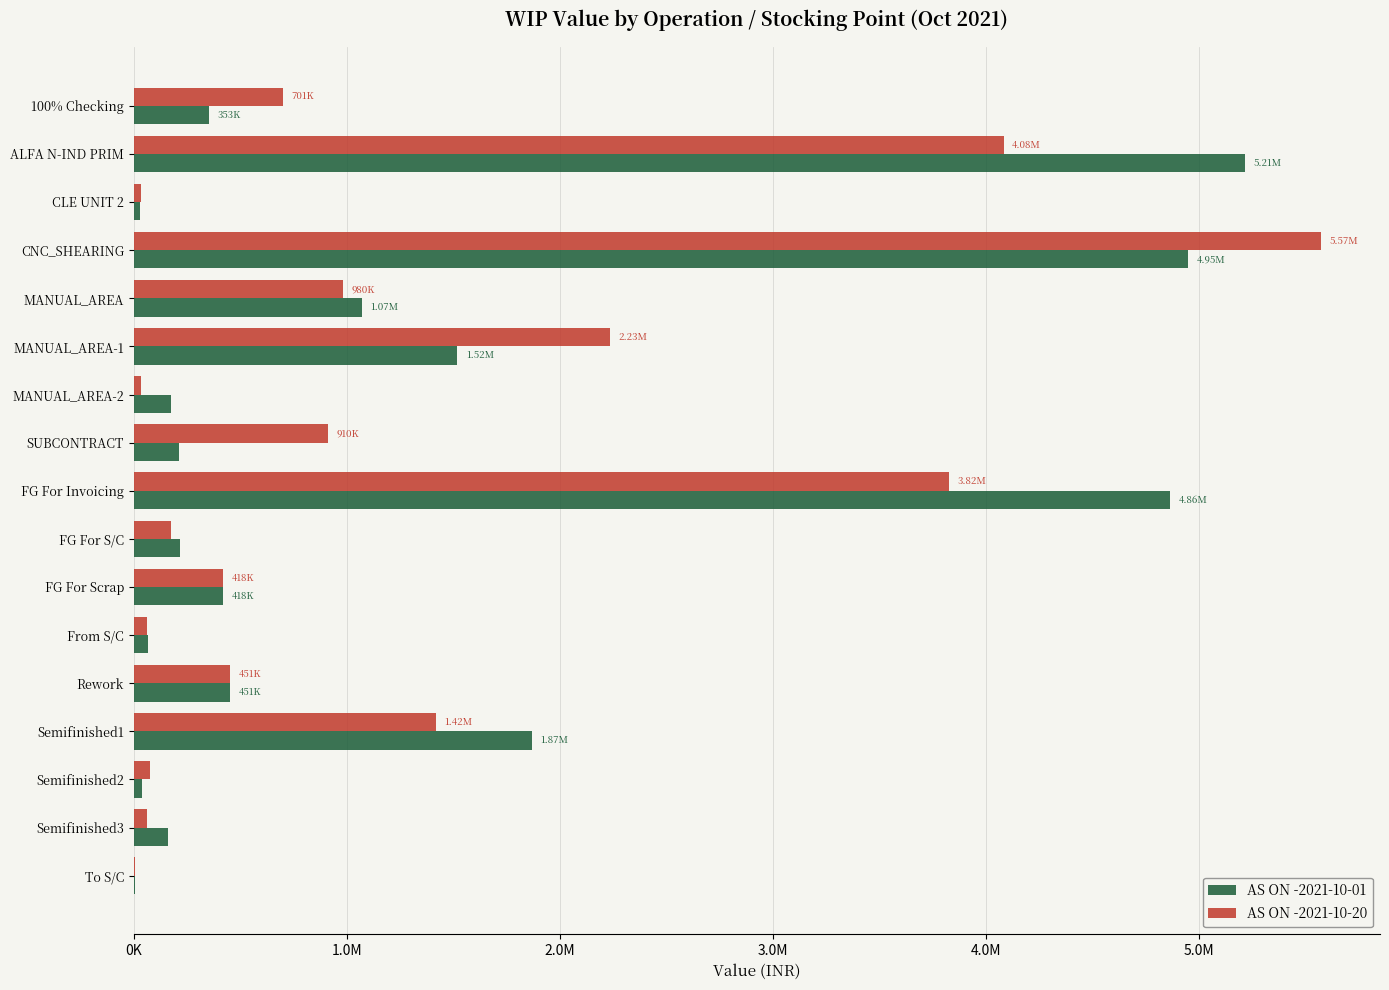

At which category is the sum across all series the highest?

CNC_SHEARING